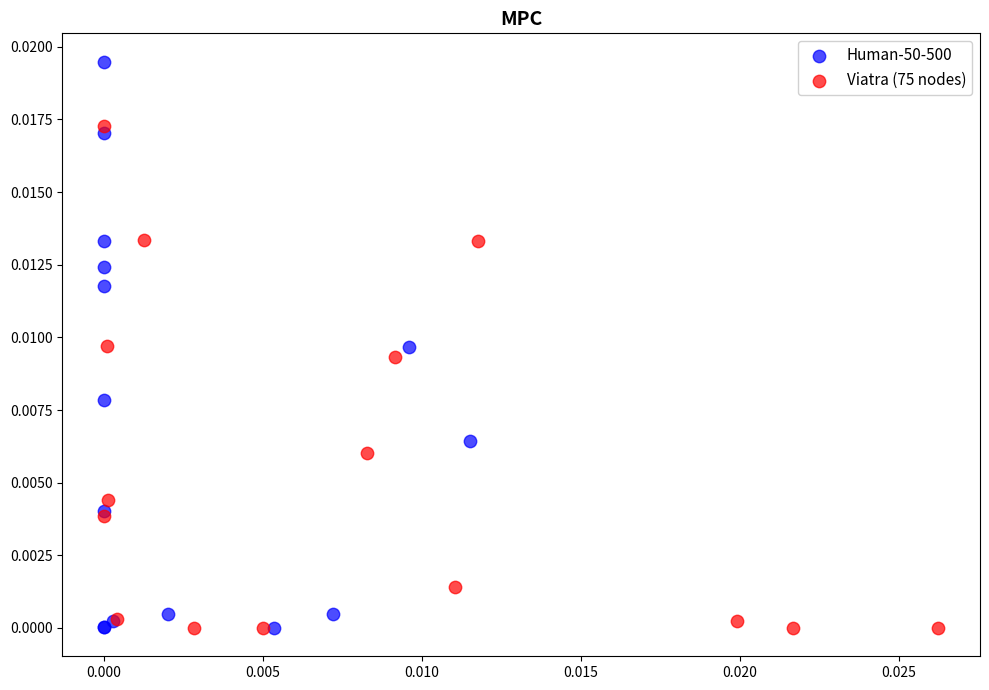

Which series has the largest Y range (max minus min)?

Human-50-500